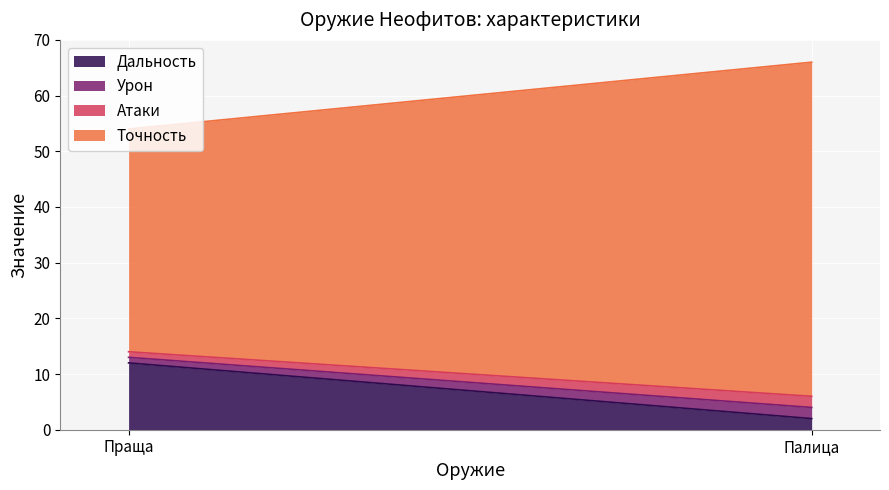

What is the difference between the maximum and minimum values in the Урон series?

1